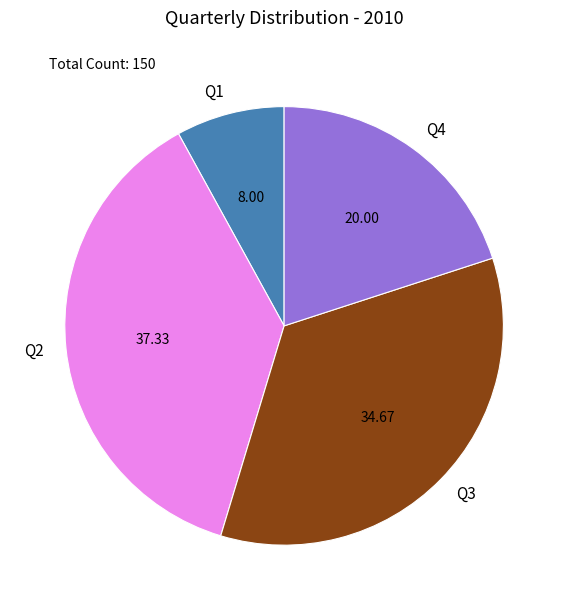

The Q2 slice represents 49% of the pie. True or false?

False